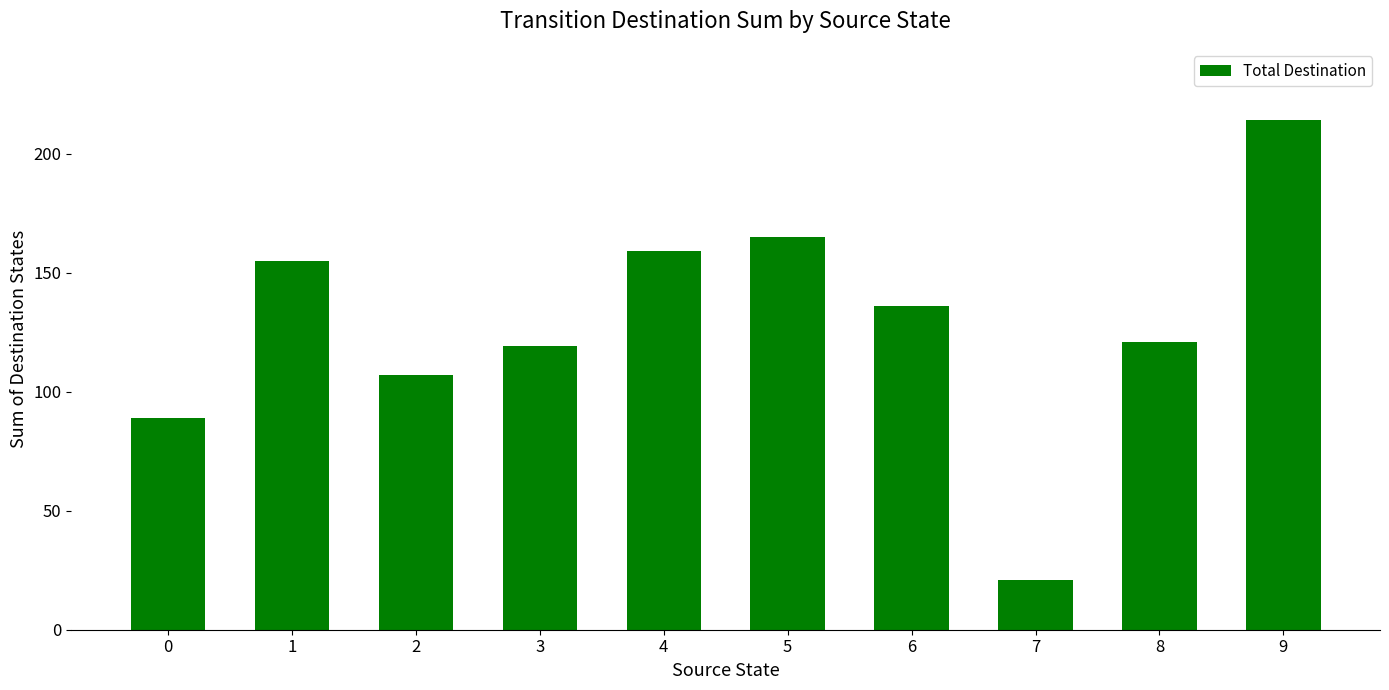

What is the smallest value displayed?

21